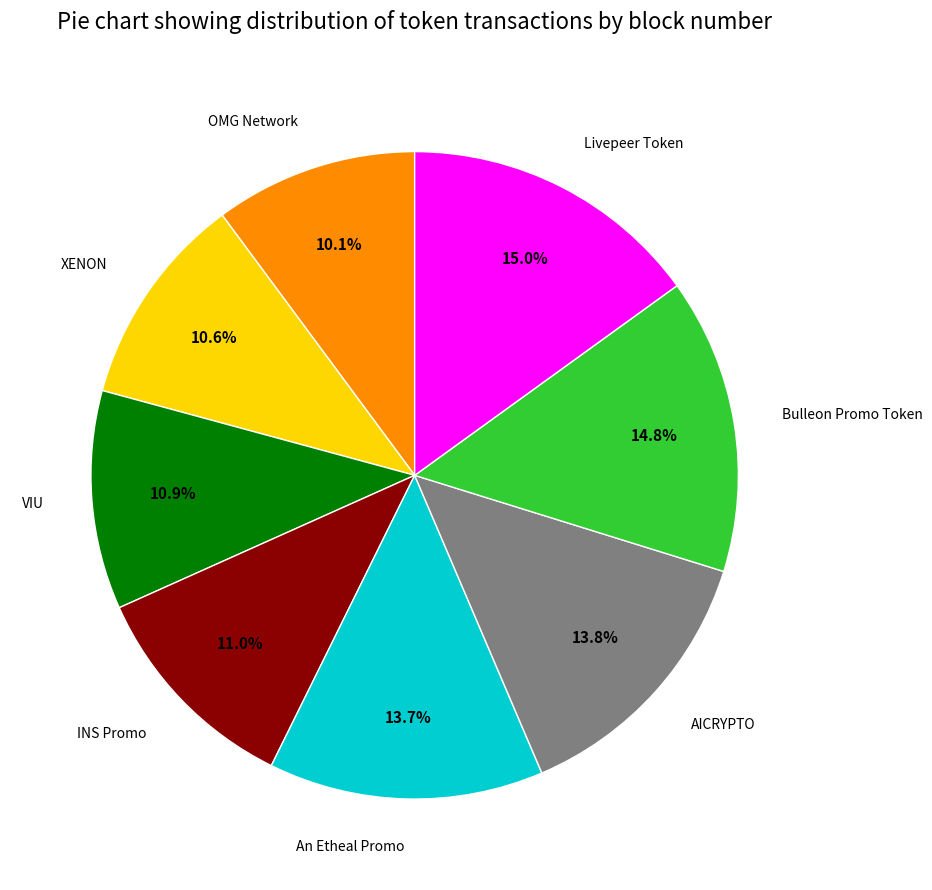

Is there any slice that represents more than half of the pie?

No